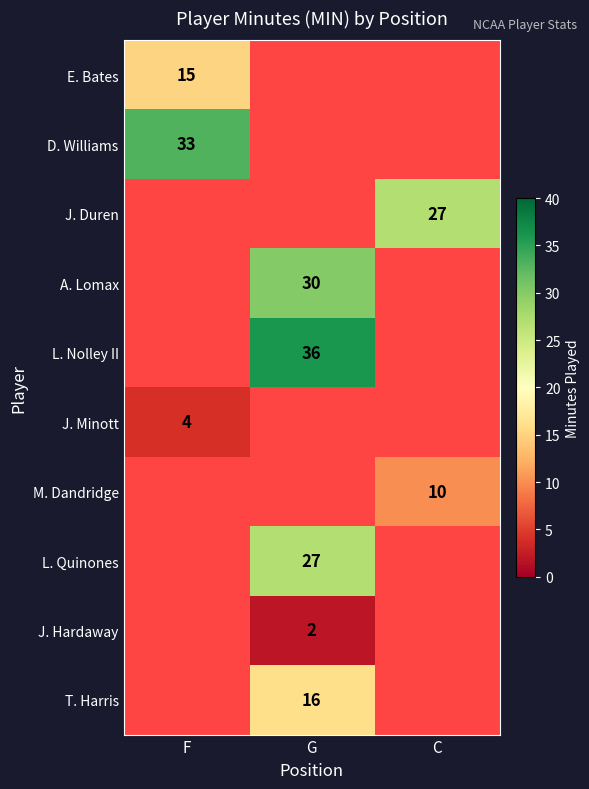

Which category has the highest value across all series?

G